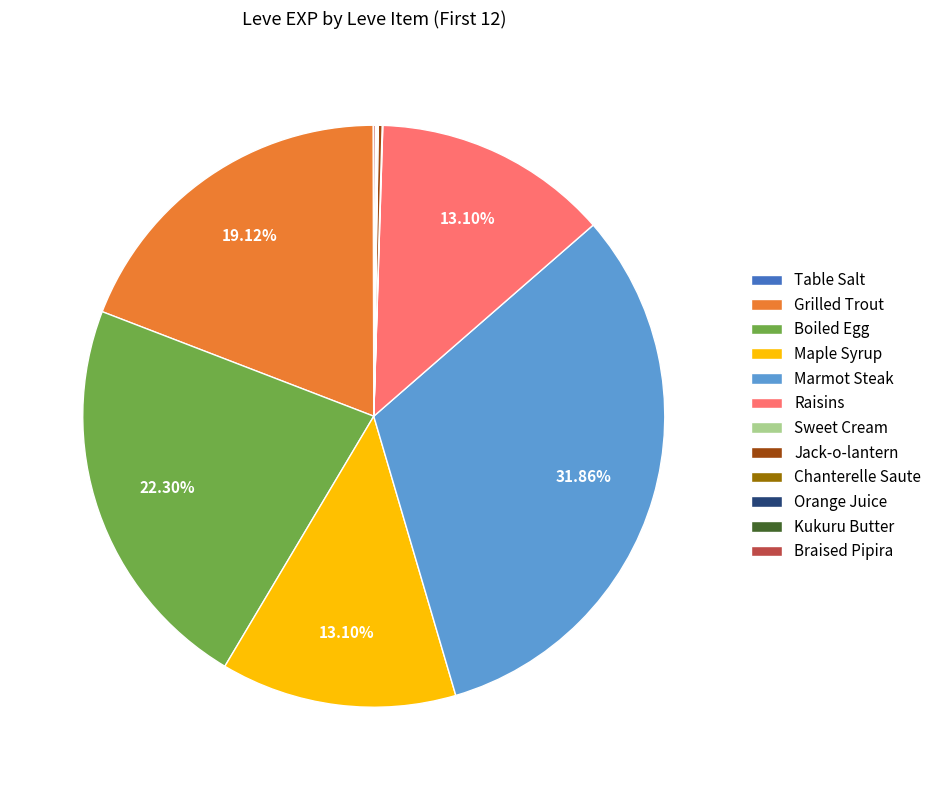

Which category has the biggest portion of the pie?

Marmot Steak